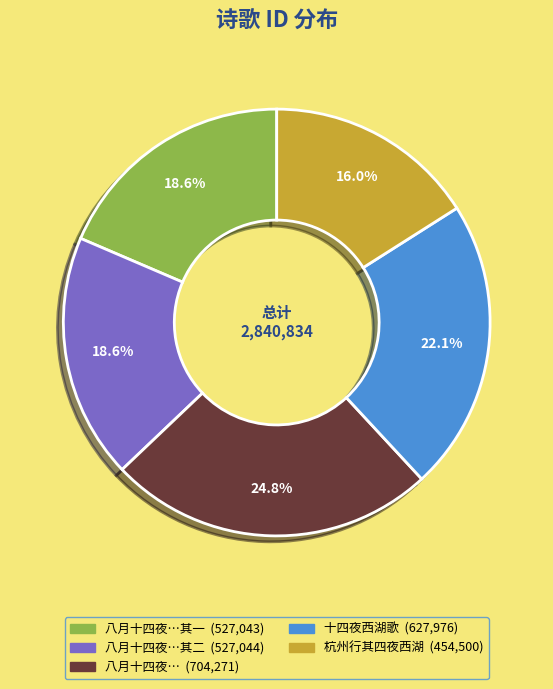

Is there a majority slice in this chart?

No